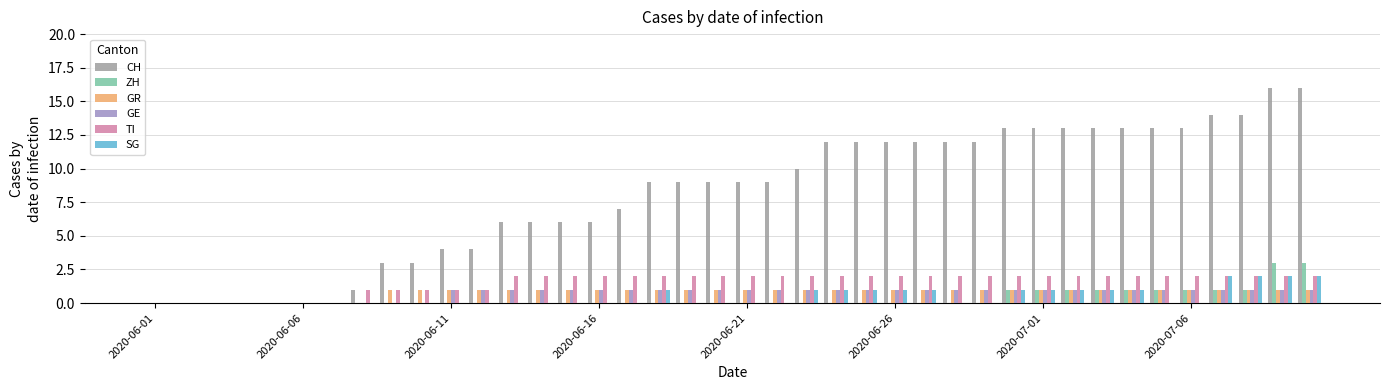

How many TI values are between 1 and 2?

33